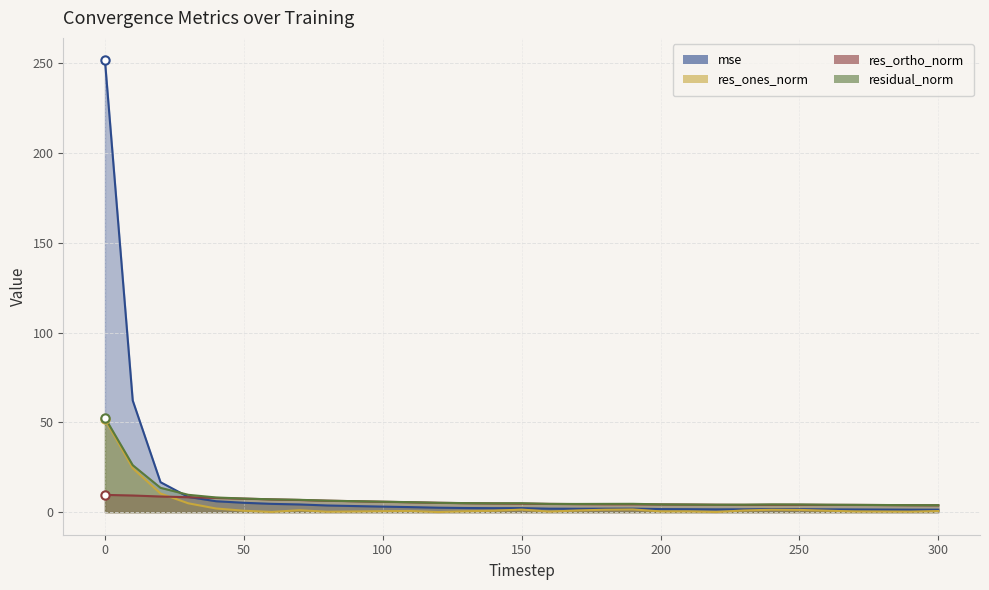

In res_ones_norm, how many points are lower than both neighbors (excluding endpoints)?

7